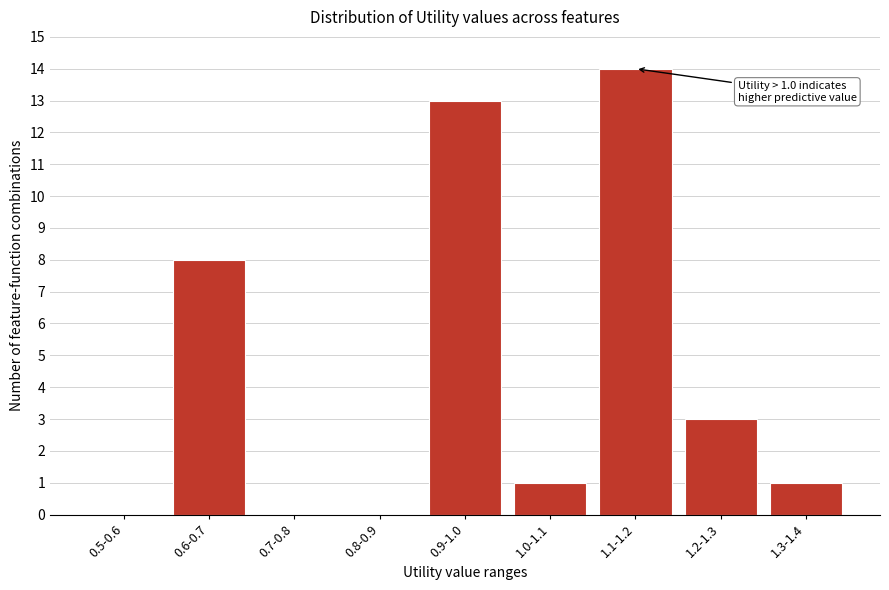

Reading left to right, what are all the values shown in this chart?

0.5-0.6=0	0.6-0.7=8	0.7-0.8=0	0.8-0.9=0	0.9-1.0=13	1.0-1.1=1	1.1-1.2=14	1.2-1.3=3	1.3-1.4=1